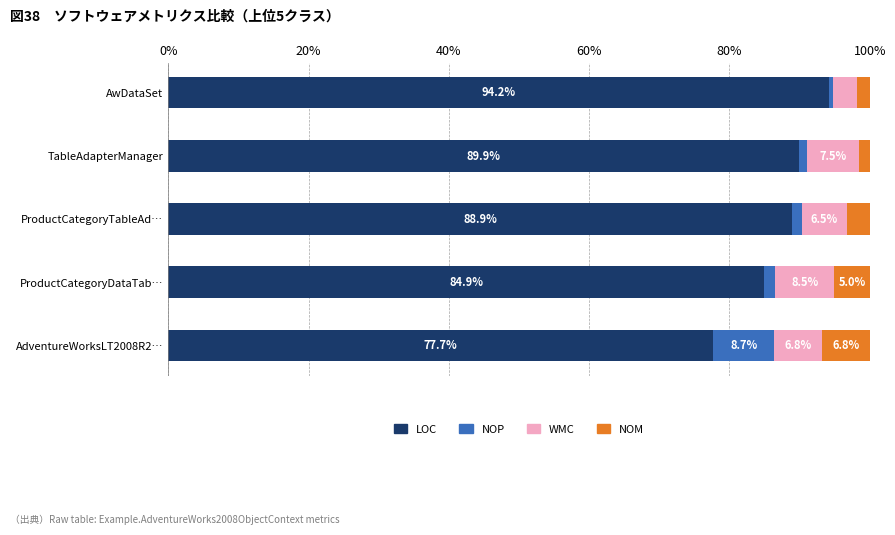

What is the total value across all series at ProductCategoryDataTab…?

100.0